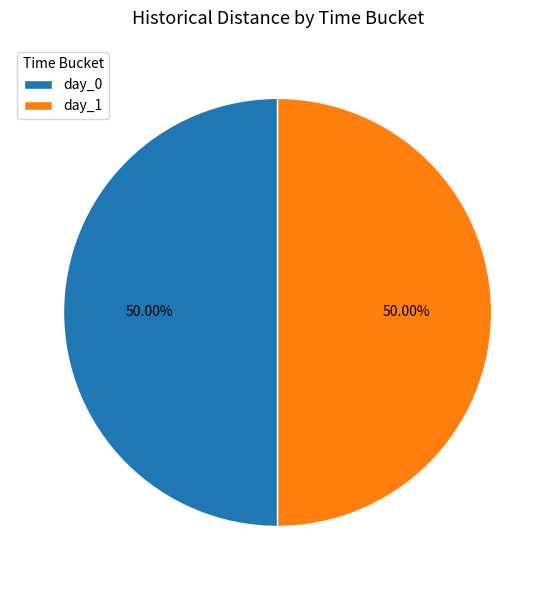

Do day_1 and day_0 together represent more than half of the pie?

Yes